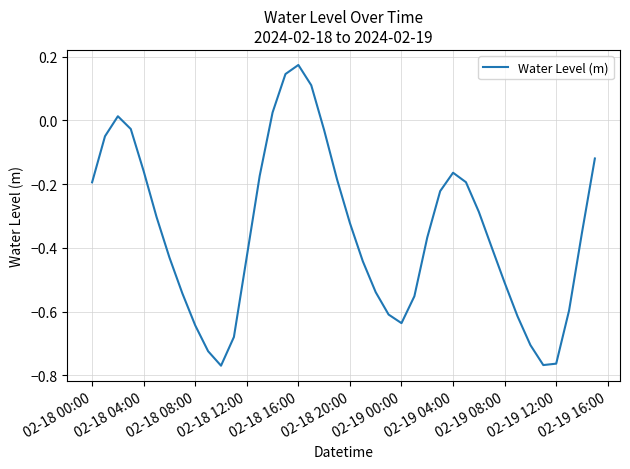

What is the difference between the maximum and minimum values?

0.9